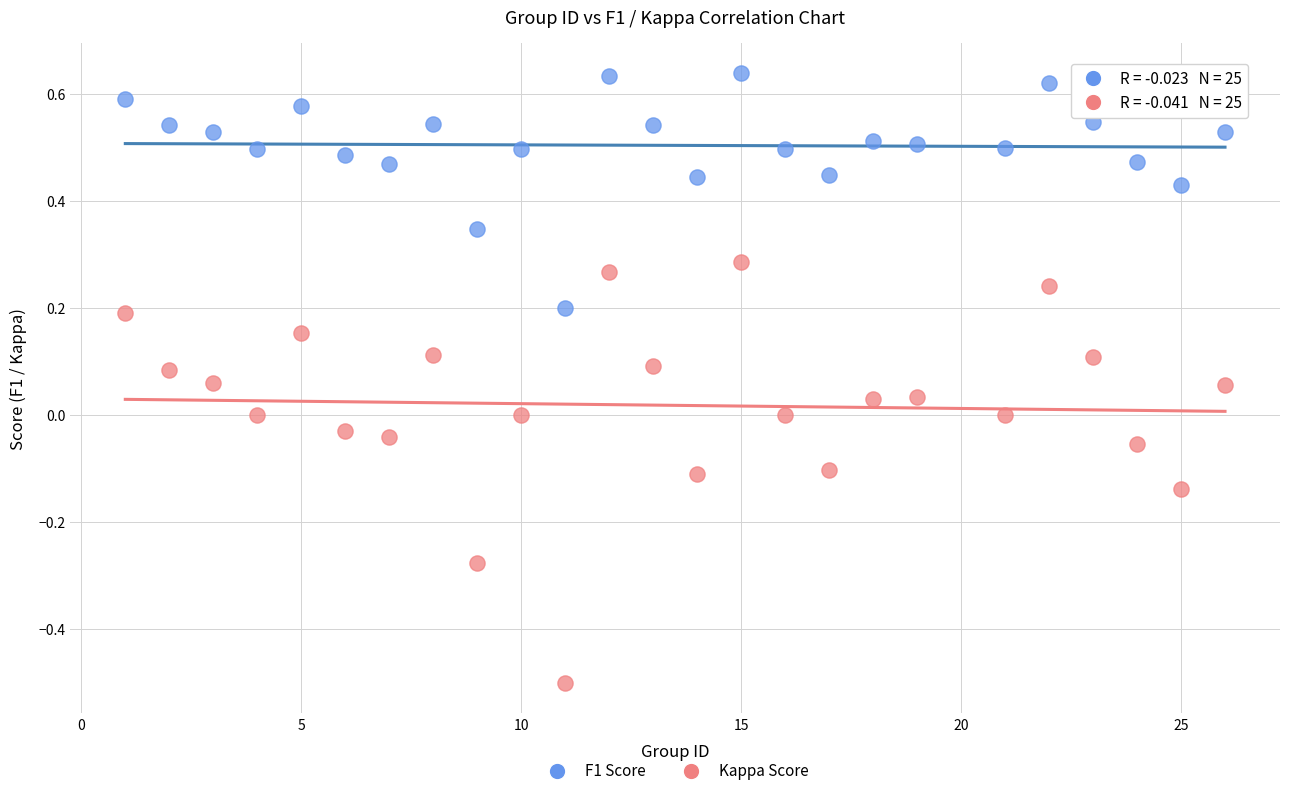

Which series reaches the maximum Y coordinate?

F1 Score